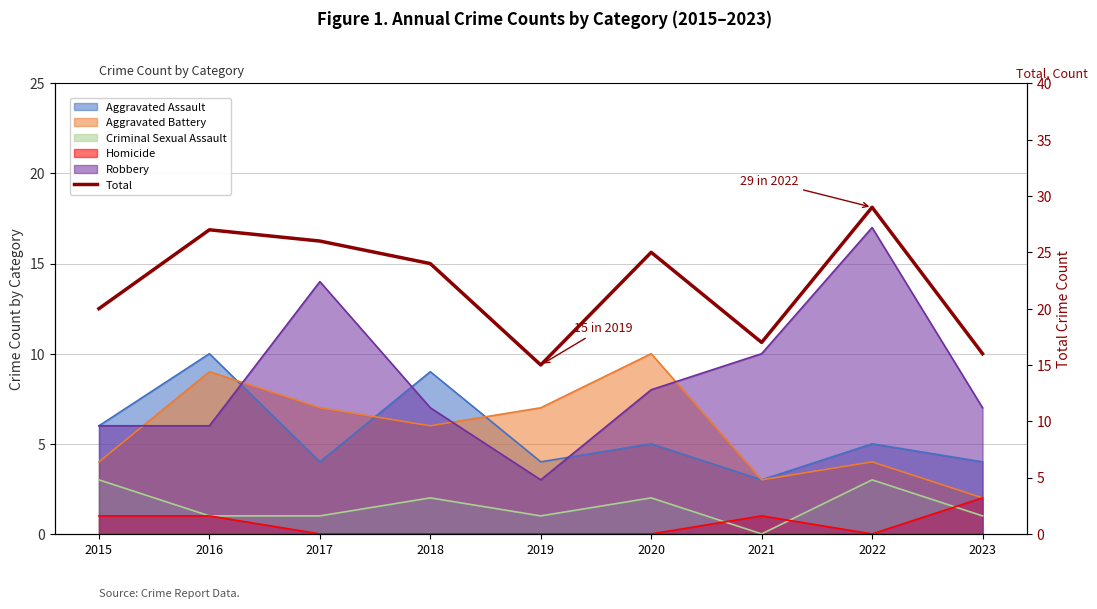

Does the chart have visible grid lines?

Yes